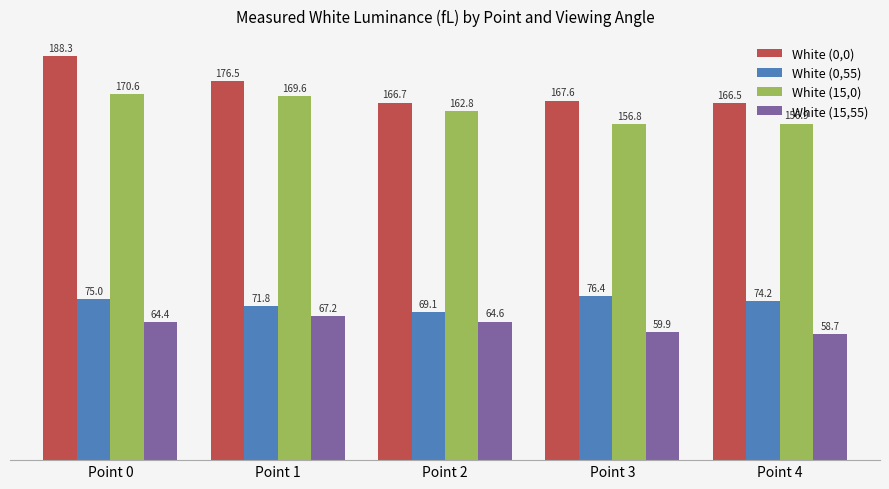

How many bars are there in total?

20